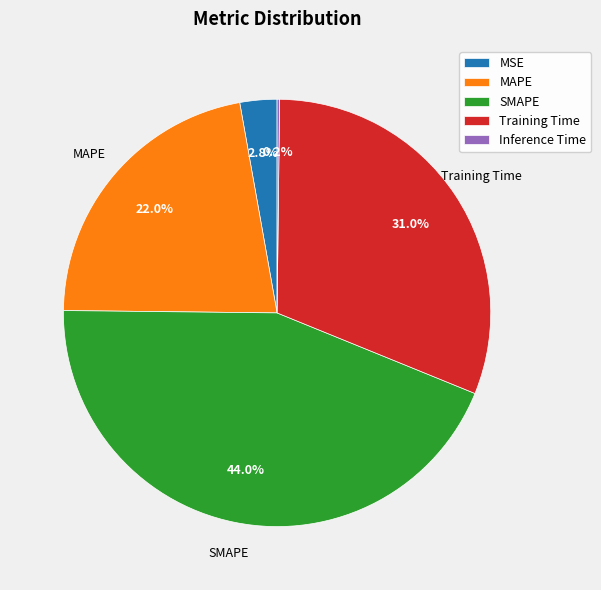

What is the largest slice in the pie chart?

SMAPE